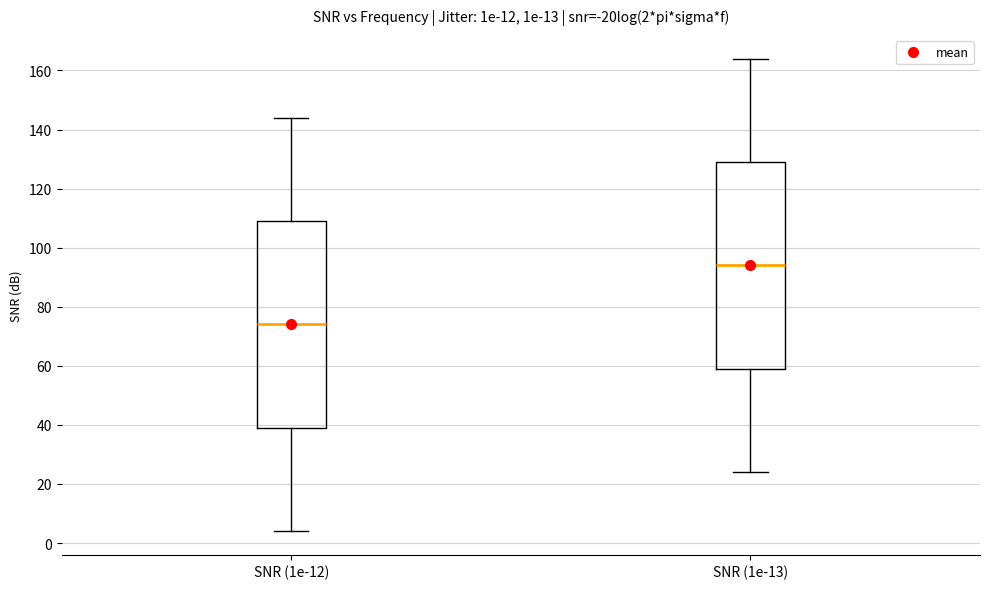

Which box's median line is the lowest?

SNR (1e-12)